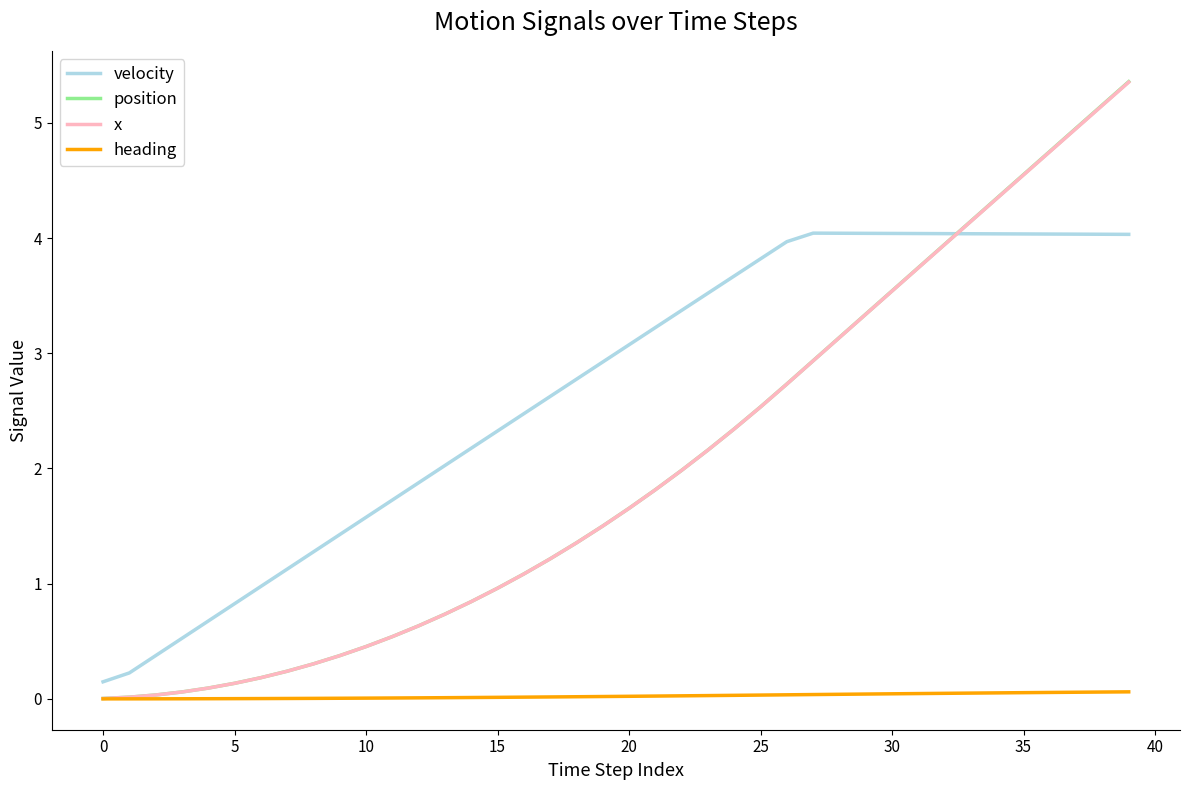

Which series has the widest spread of values?

position